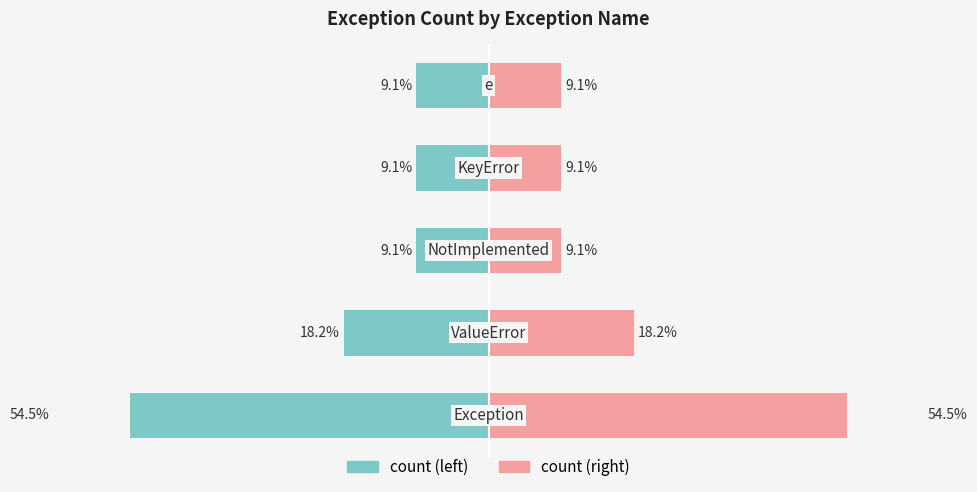

Is it true that count (left) equals -4.6 at 1?

False